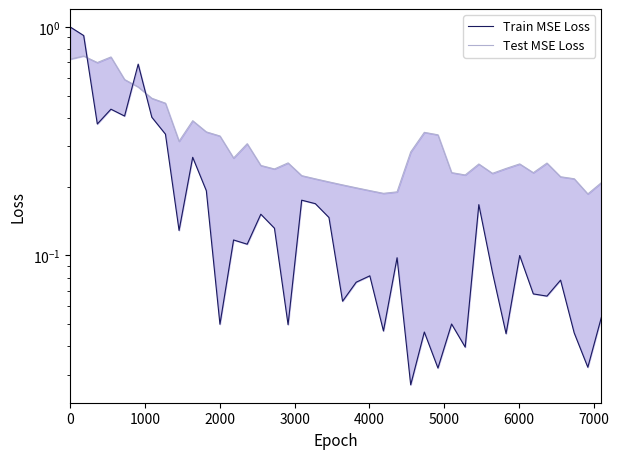

What are all the series names shown in the legend?

Test MSE Loss, Train MSE Loss